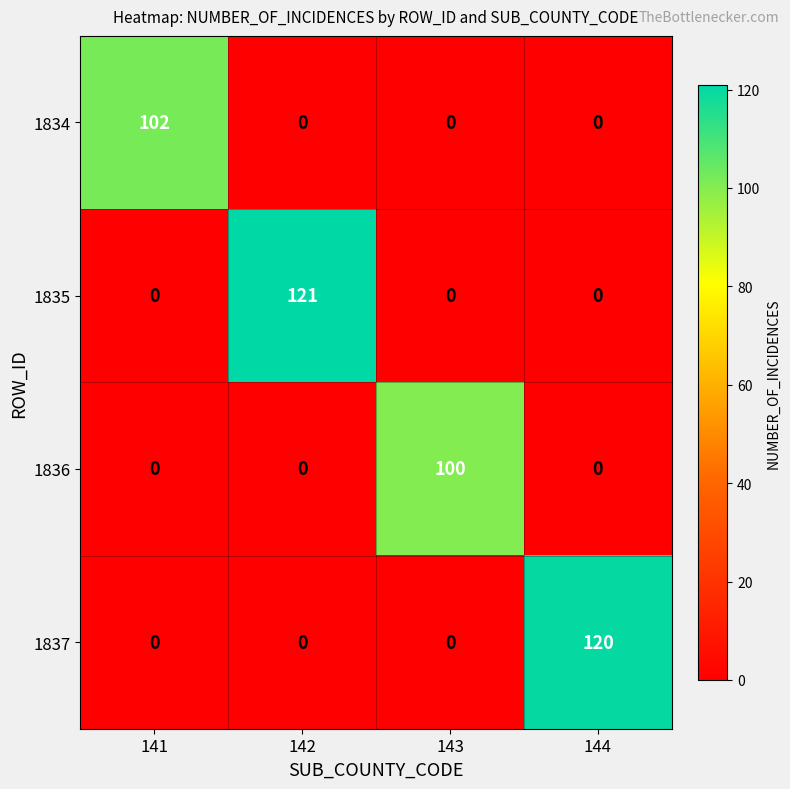

Reading left to right, extract all data points from this chart.

1834: 102	0	0	0
1835: 0	121	0	0
1836: 0	0	100	0
1837: 0	0	0	120